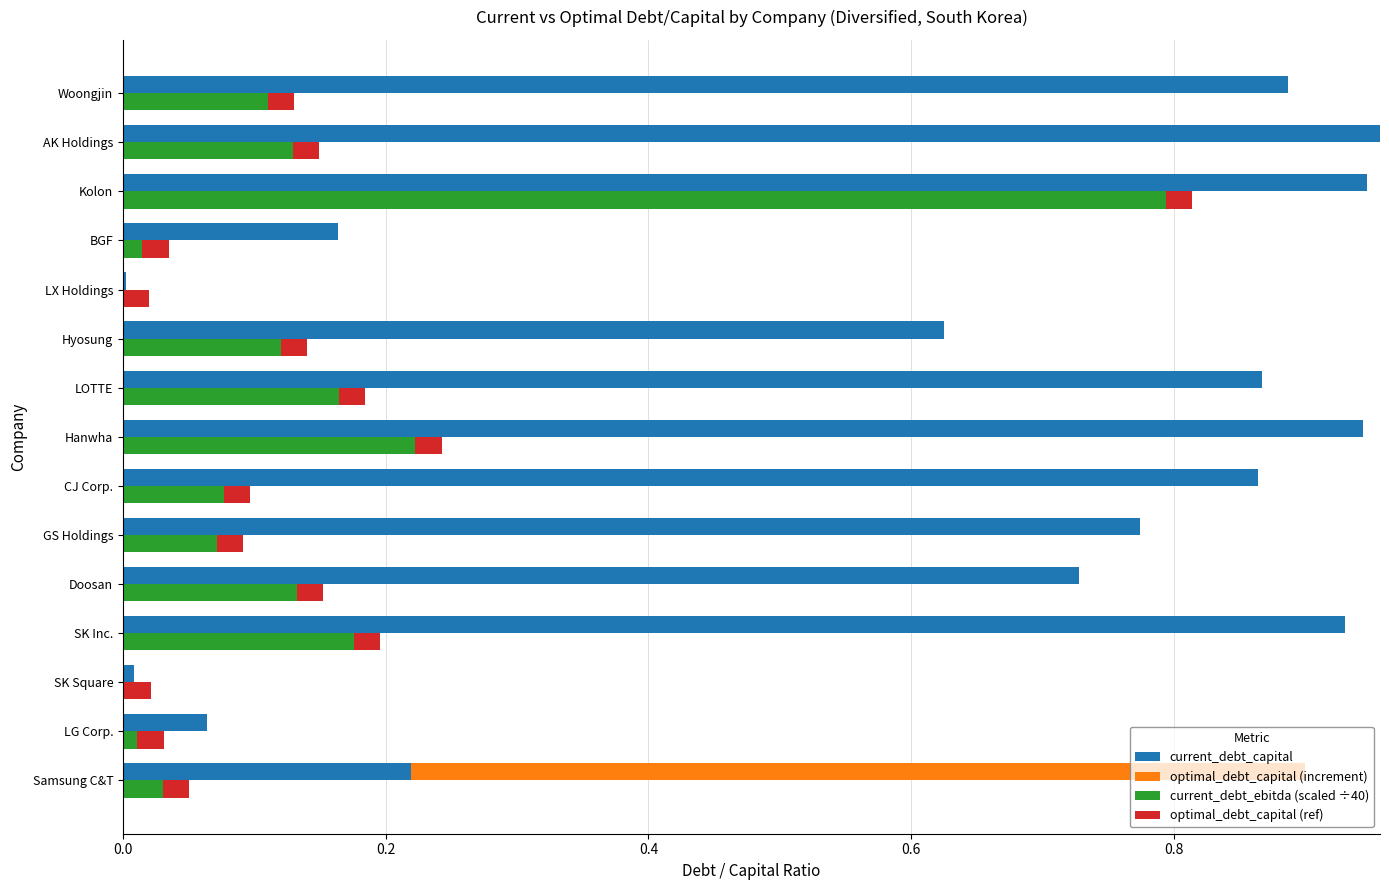

What position from the left is 0.0?

1